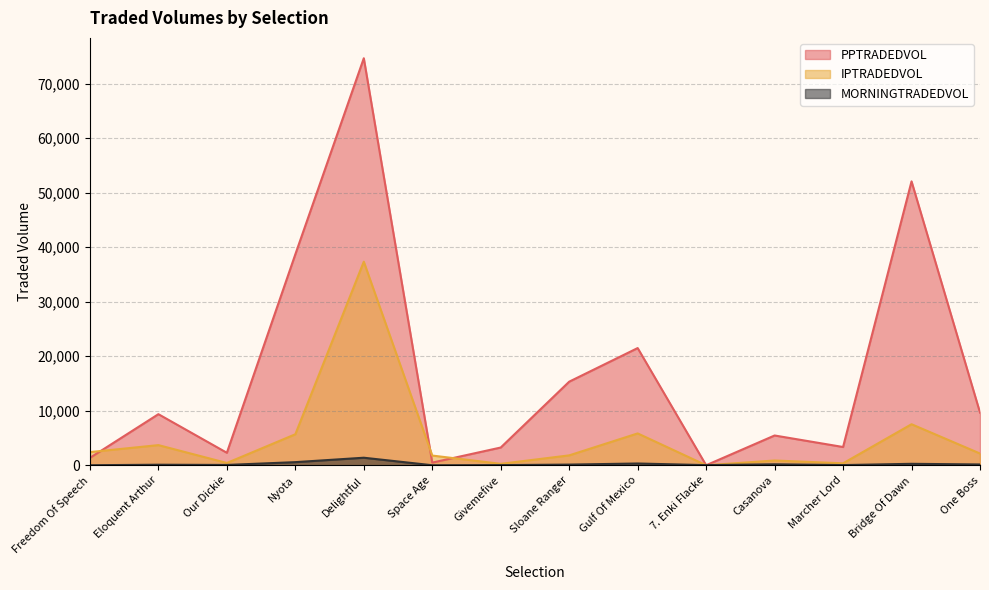

What is the sum of all MORNINGTRADEDVOL values?

3198.3